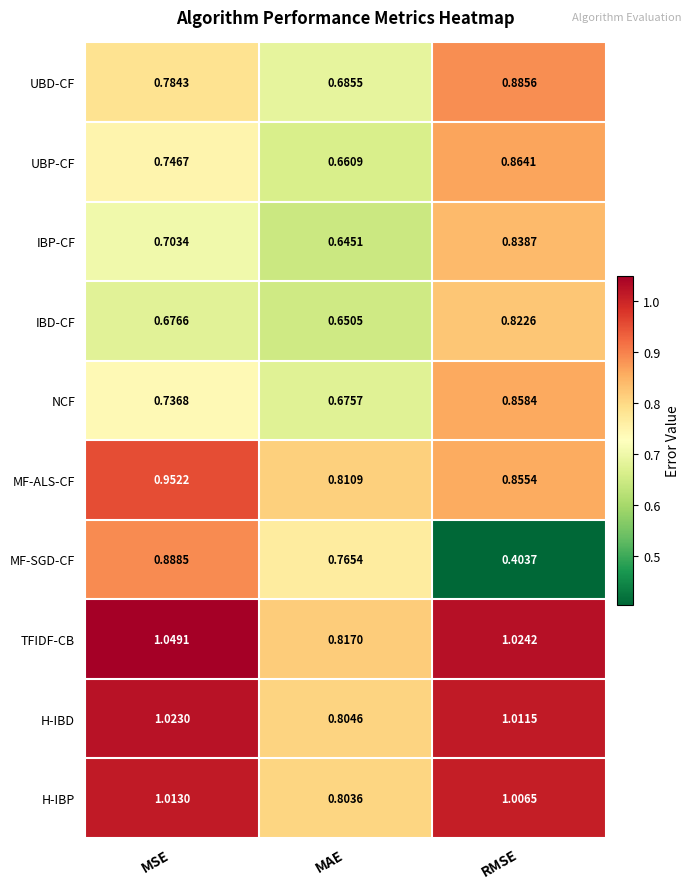

Where is NCF nearest to the value 0?

MAE